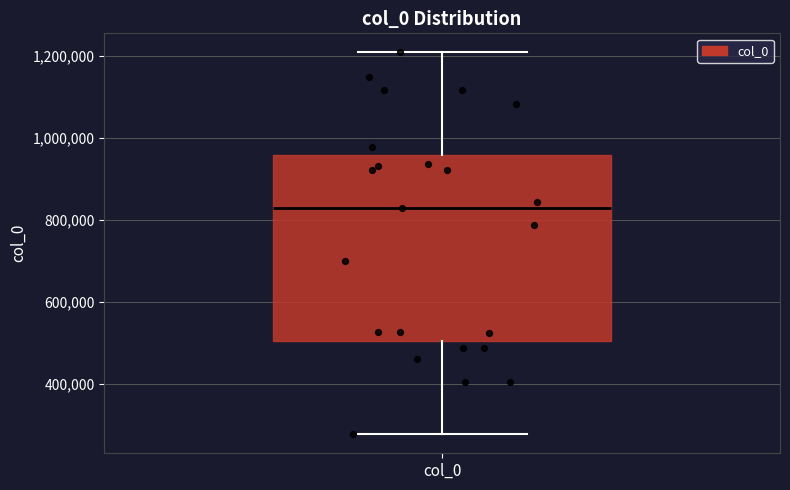

Where is the upper edge of the box for col_0 on the y-axis? The values are not printed on the chart, so give them approximately, as read against the axis.

960000